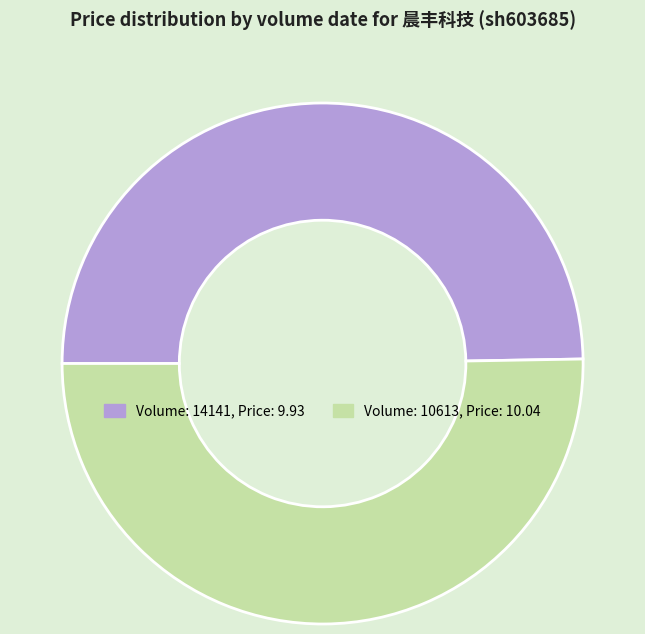

How many slices are in this pie chart?

2